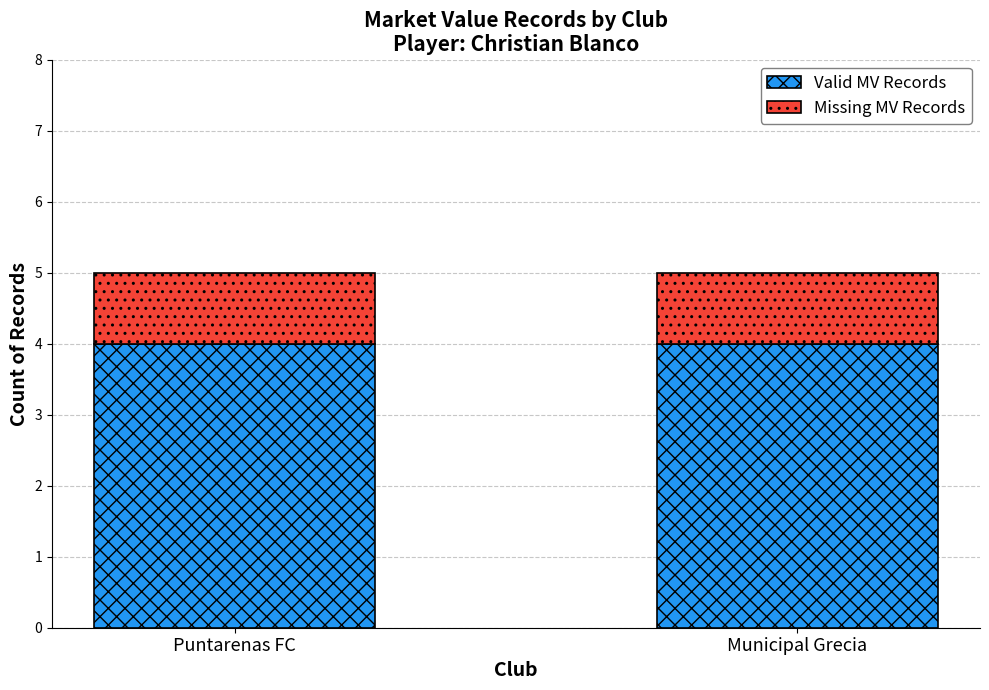

True or false: Valid MV Records has a value of 4 at Puntarenas FC.

True